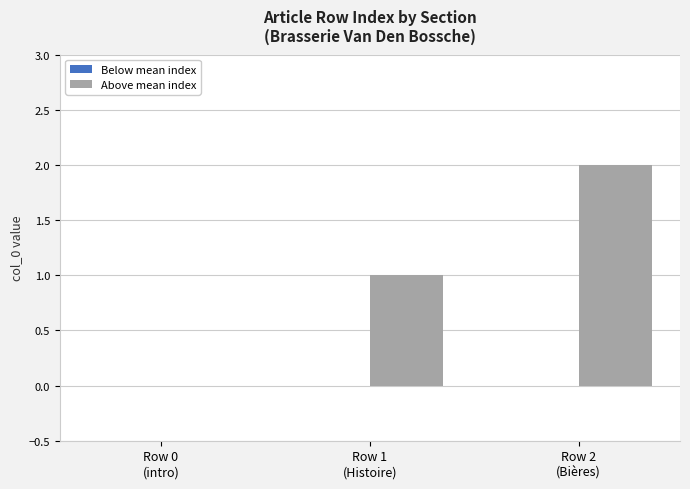

What is the sum of all values?

3